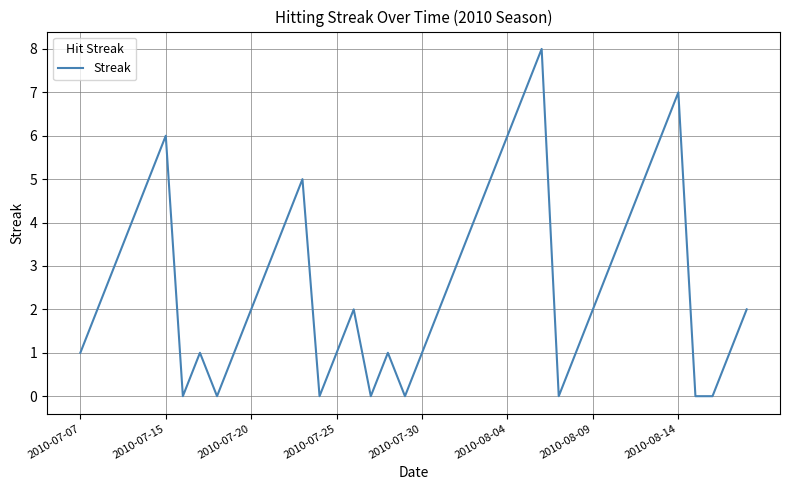

What is the maximum value shown in the chart?

8